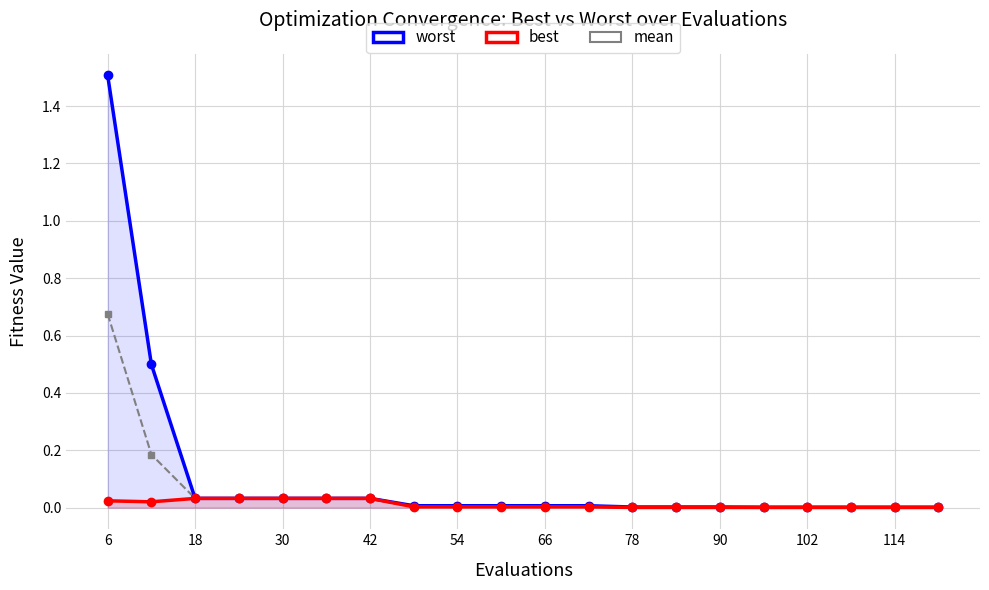

Is the value of best at 90 greater than the value of mean at 18?

No